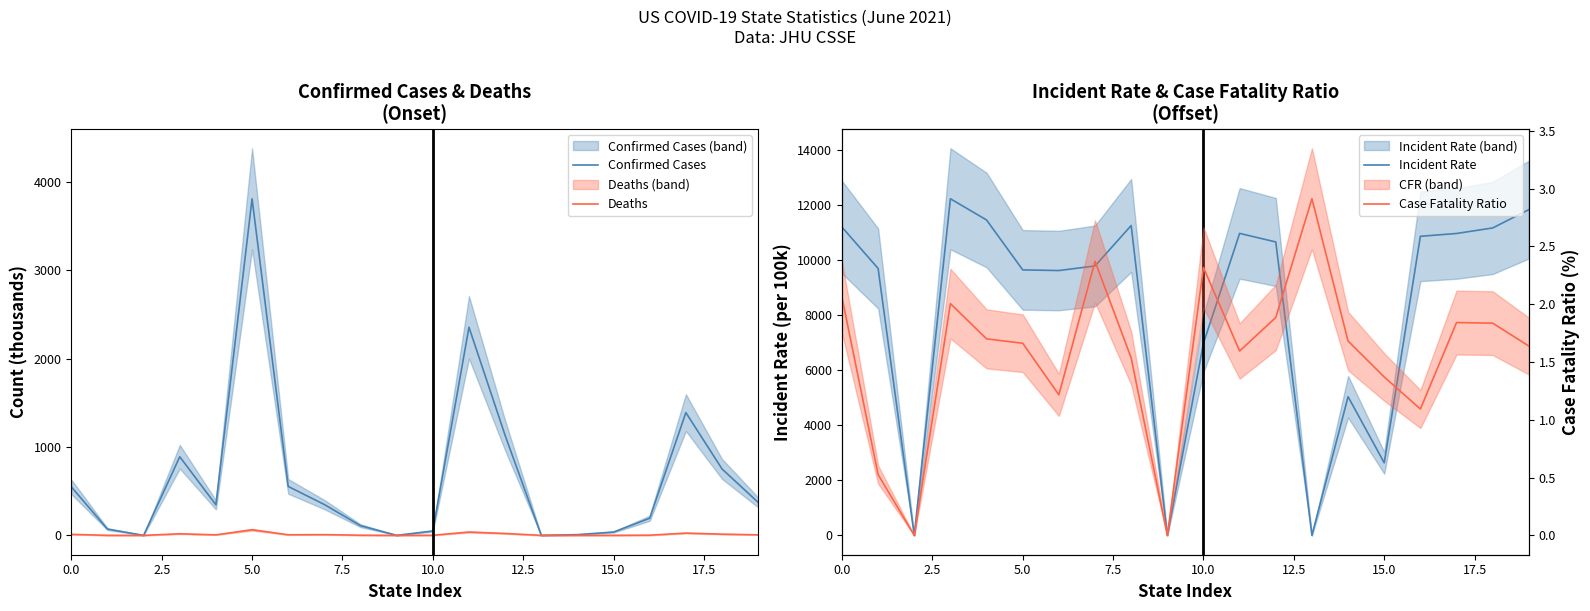

Reading left to right, what are all the values shown in this chart?

Confirmed Cases: 548.7	70.9	0.0	889.3	345.5	3807.7	553.6	348.7	109.5	0.0	49.2	2354.4	1130.8	0.1	8.3	37.3	194.0	1388.7	751.2	373.0
Deaths: 11.3	0.4	0.0	17.8	5.9	63.3	6.7	8.3	1.7	0.0	1.1	37.6	21.3	0.0	0.1	0.5	2.1	25.6	13.8	6.1
Incident Rate: 11189.8	9688.4	0.0	12218.4	11447.8	9636.8	9613.2	9779.4	11247.9	0.0	6977.4	10962.1	10650.8	0.0	5033.8	2633.3	10856.1	10958.4	11158.9	11823.7
Case Fatality Ratio: 2.1	0.5	0.0	2.0	1.7	1.7	1.2	2.4	1.5	0.0	2.3	1.6	1.9	2.9	1.7	1.4	1.1	1.8	1.8	1.6